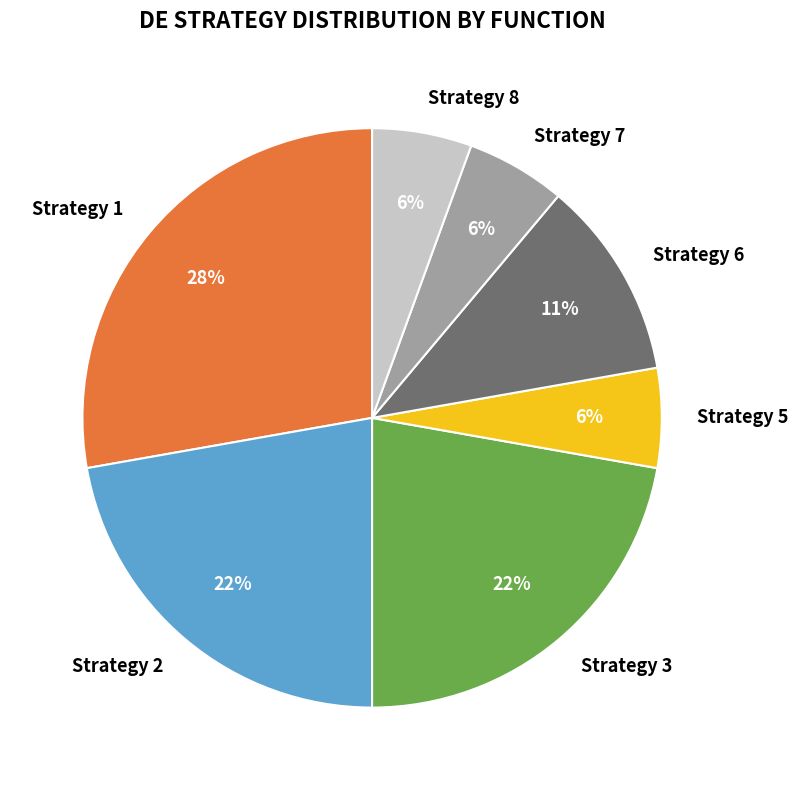

What is the largest slice in the pie chart?

Strategy 1